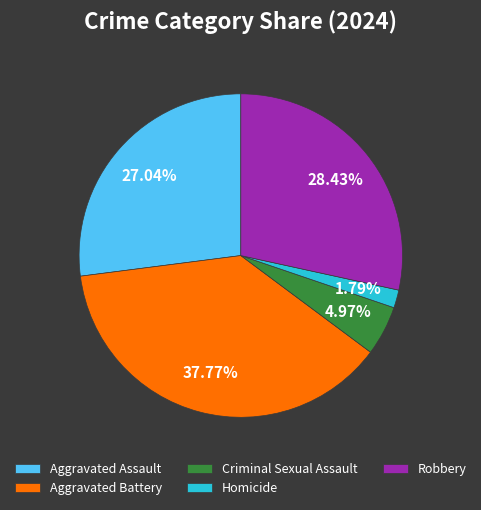

What is the ratio of the value at Criminal Sexual Assault to the value at Homicide?

2.8